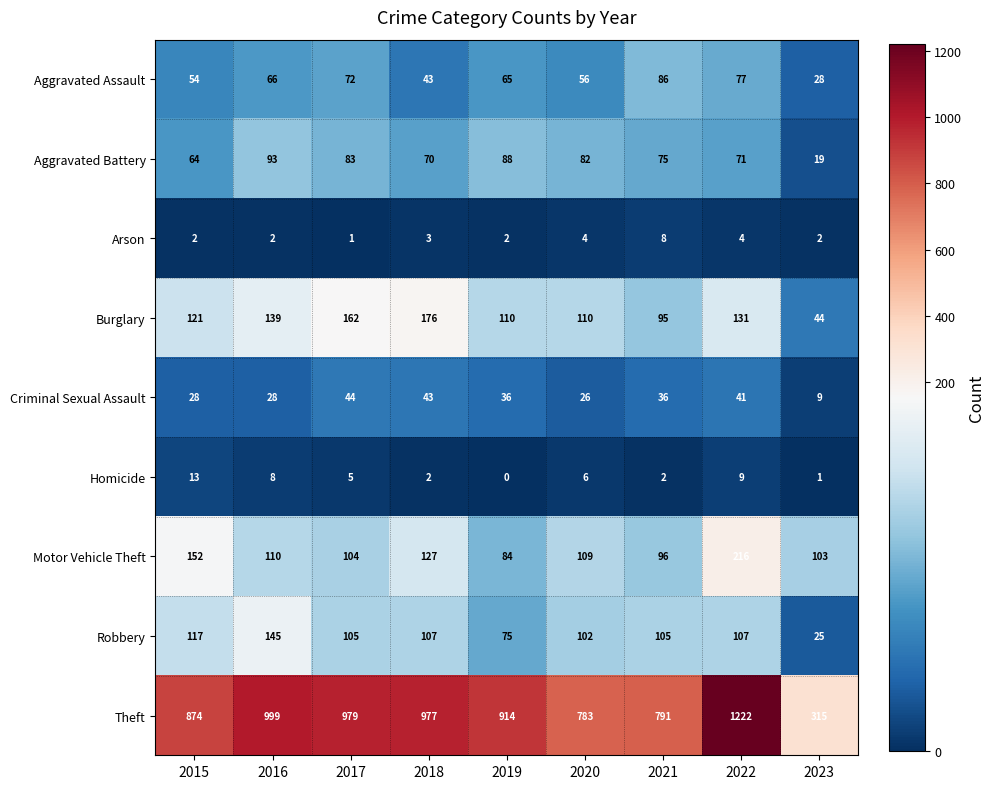

Which series changed the most between 2017 and 2023?

Theft